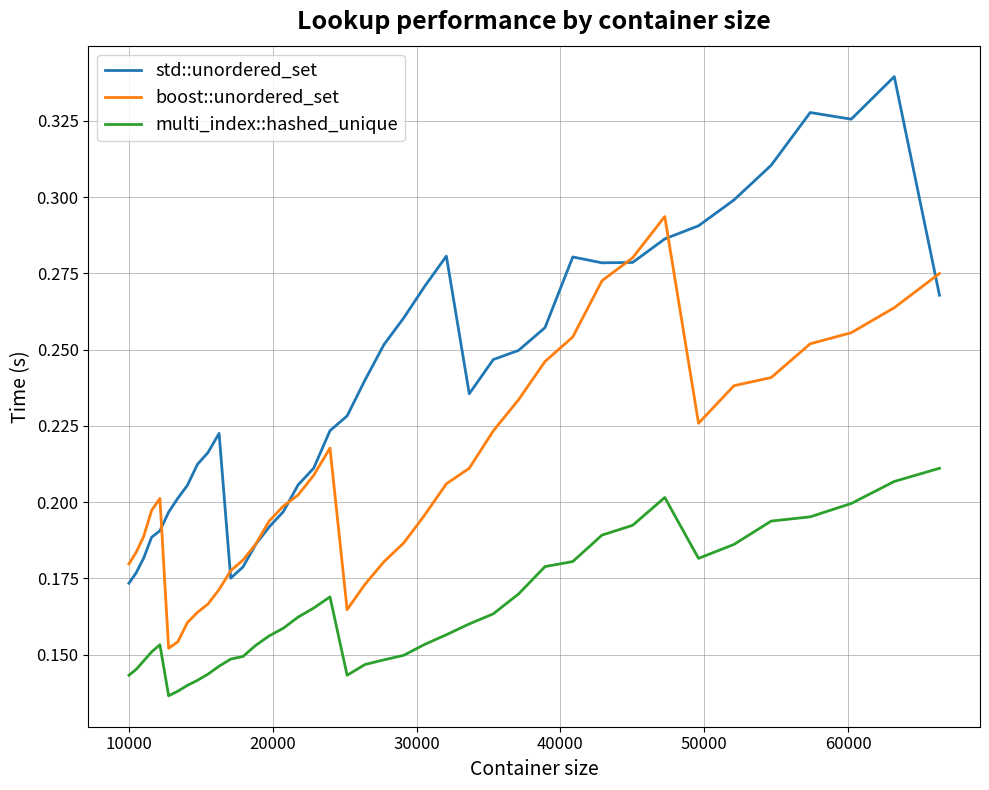

Which series has the widest spread of values?

std::unordered_set